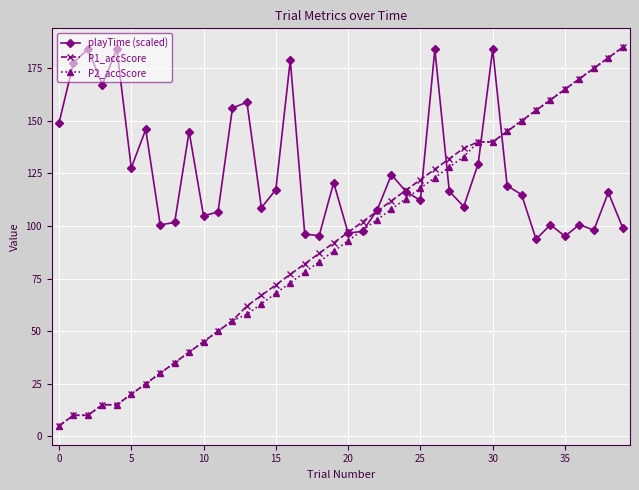

True or false: playTime (scaled) has more than 2 points higher than both neighbors.

True